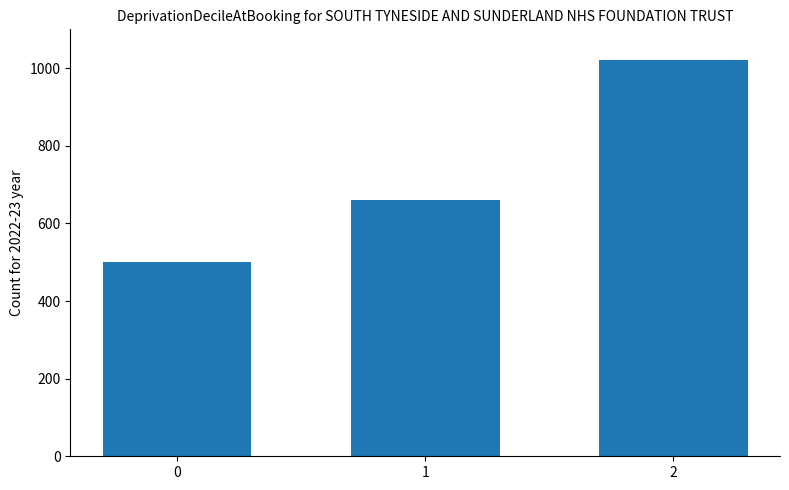

What is the ratio of the value at 0 to the value at 2?

0.5